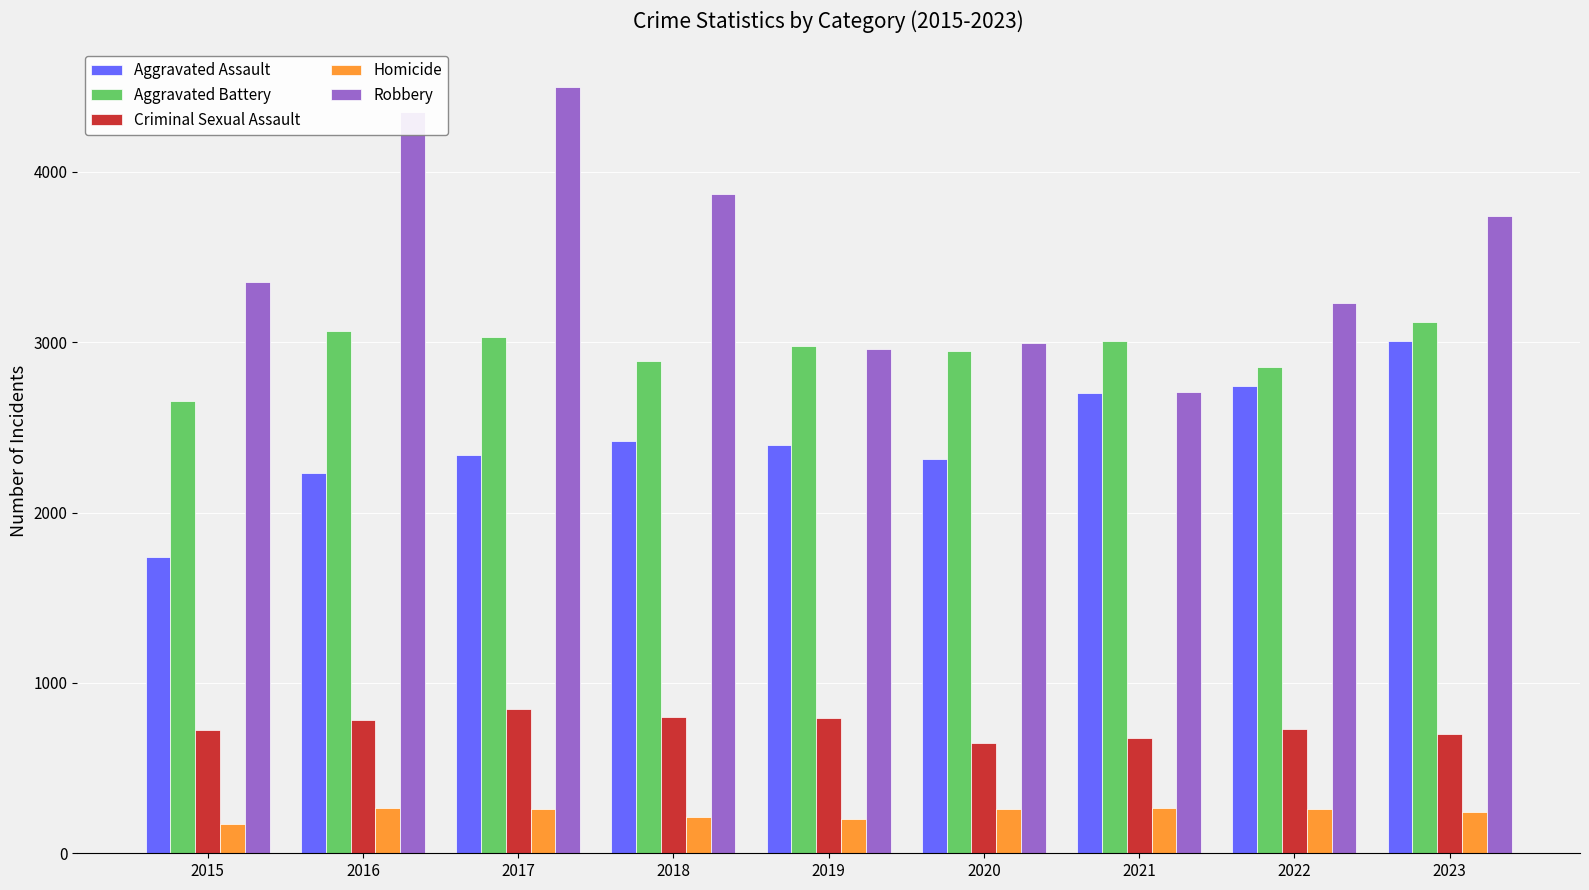

What is the difference between the second highest and minimum values in the Criminal Sexual Assault series?

156